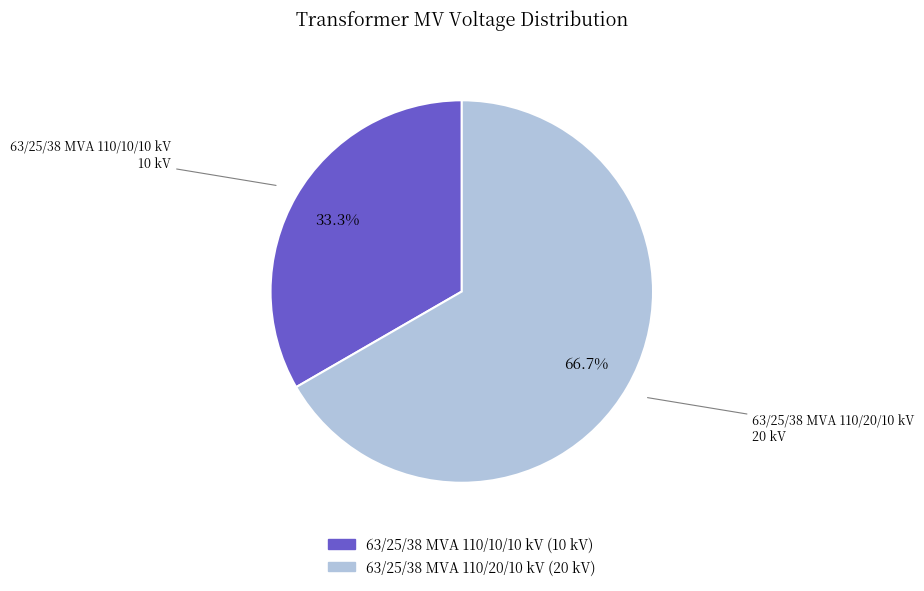

Combined, what portion of the pie is 63/25/38 MVA 110/10/10 kV and 63/25/38 MVA 110/20/10 kV?

100.0%